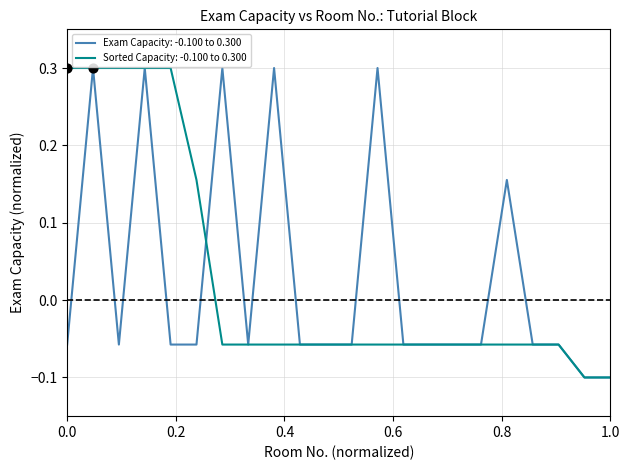

What is the highest value of the Sorted Capacity: -0.100 to 0.300 series?

0.3